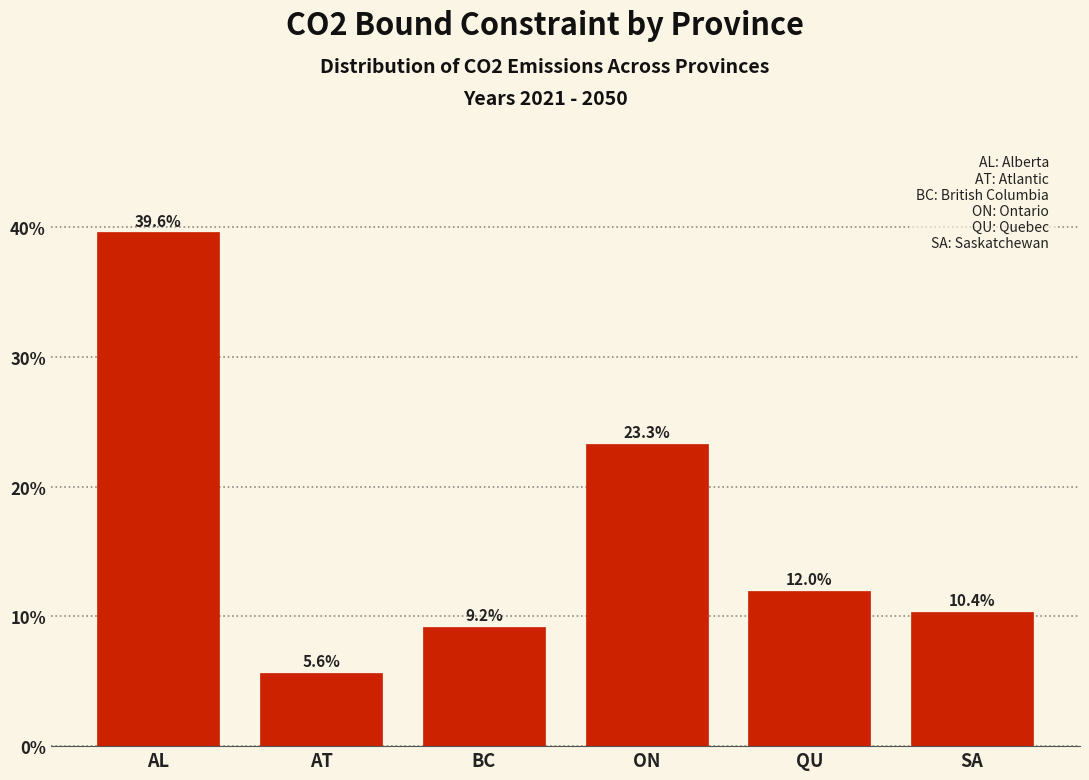

Reading right to left, extract all data points from this chart.

10.4	12.0	23.3	9.2	5.6	39.6